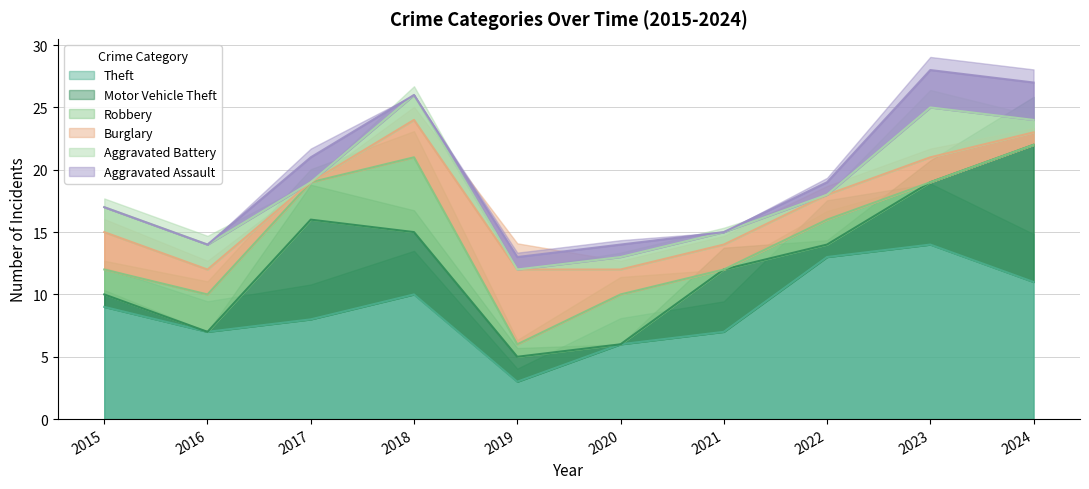

What is the value of the Burglary point at the 8th from the left?

2